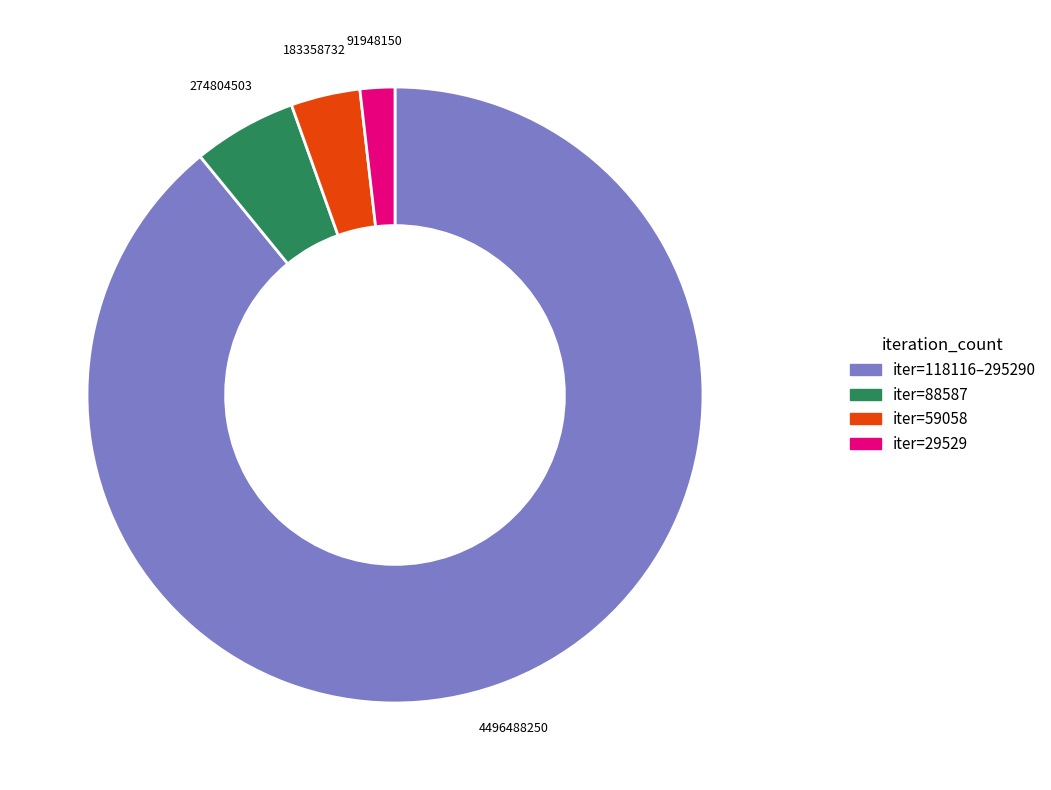

Is there a majority slice in this chart?

Yes